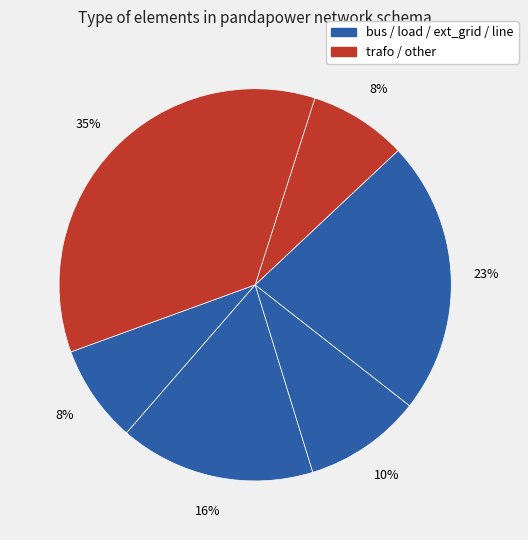

How many slices are in this pie chart?

6